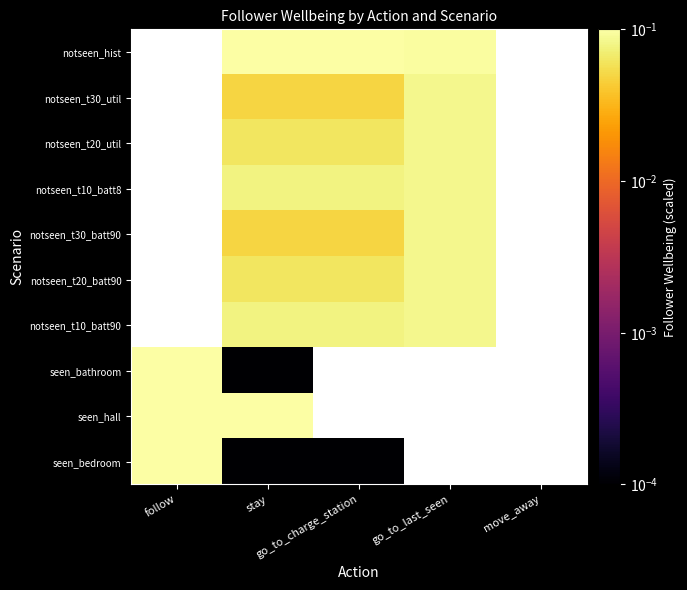

List the labels in order of seen_bedroom value, smallest first.

stay, go_to_charge_station, go_to_last_seen, move_away, follow